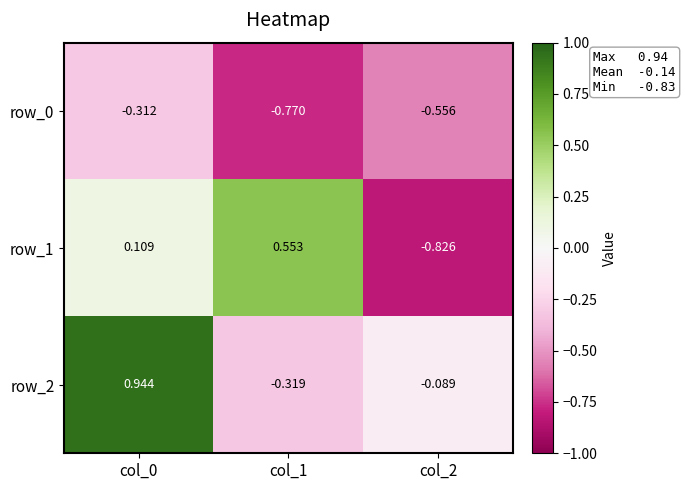

How many categories are shown in the chart?

3